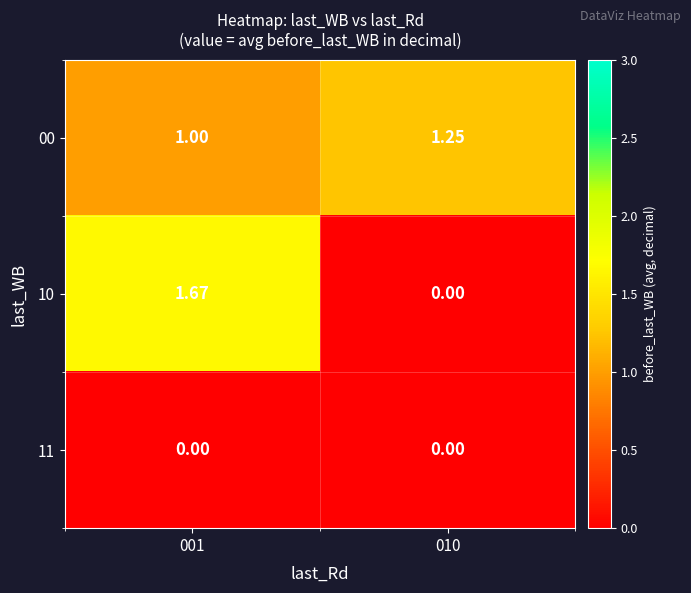

How many data points does each series have?

2